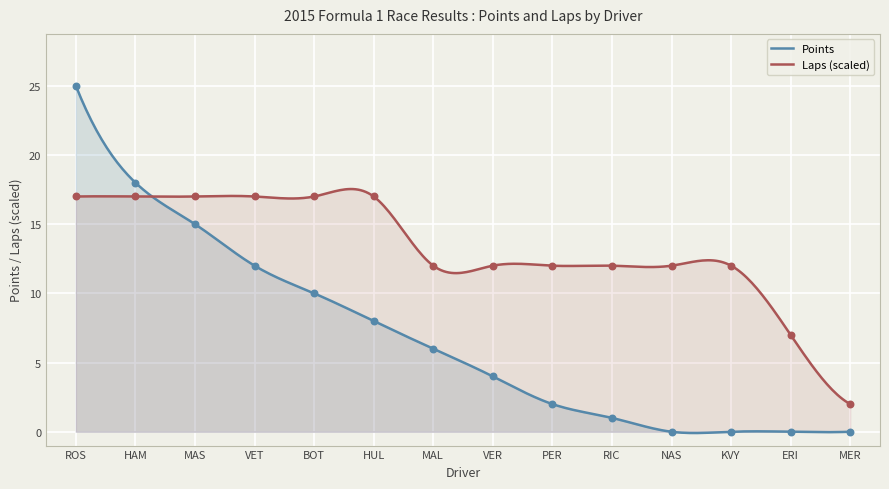

Which series has the largest total across all categories?

Laps (scaled)